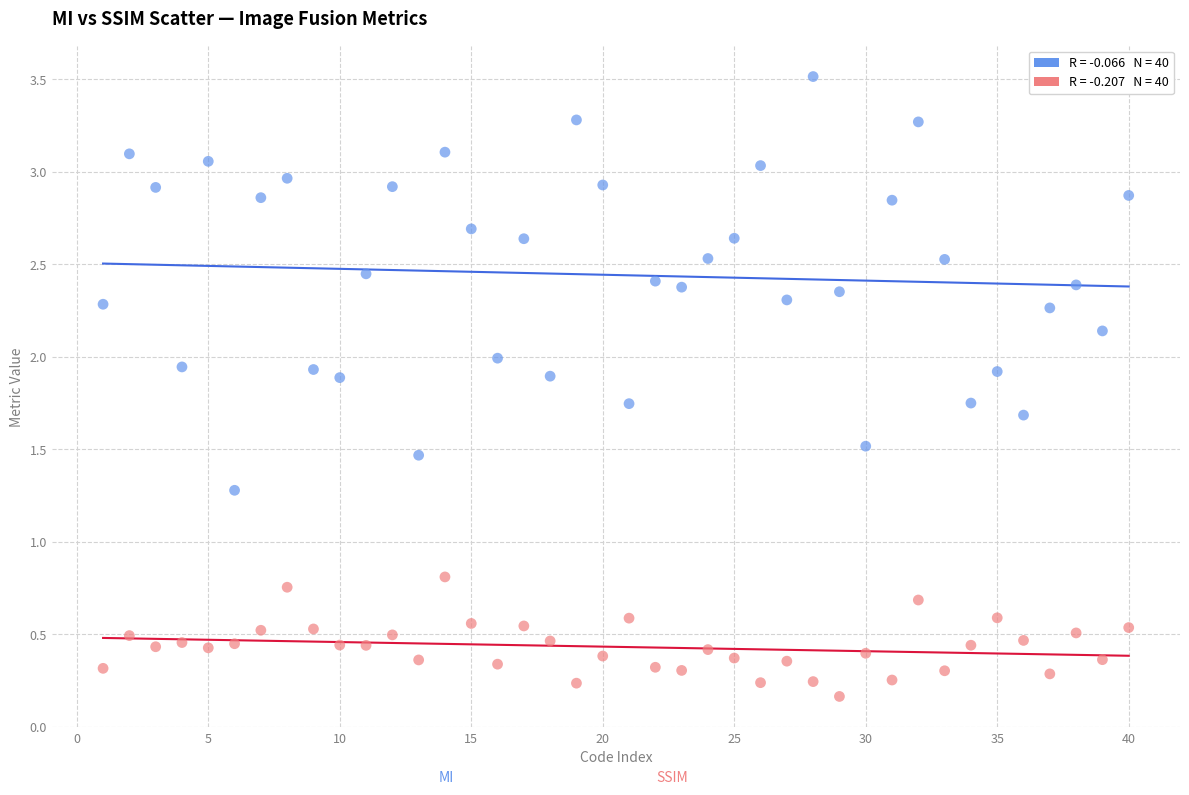

Across all data points, what is the range of X values (max minus min)?

39.0